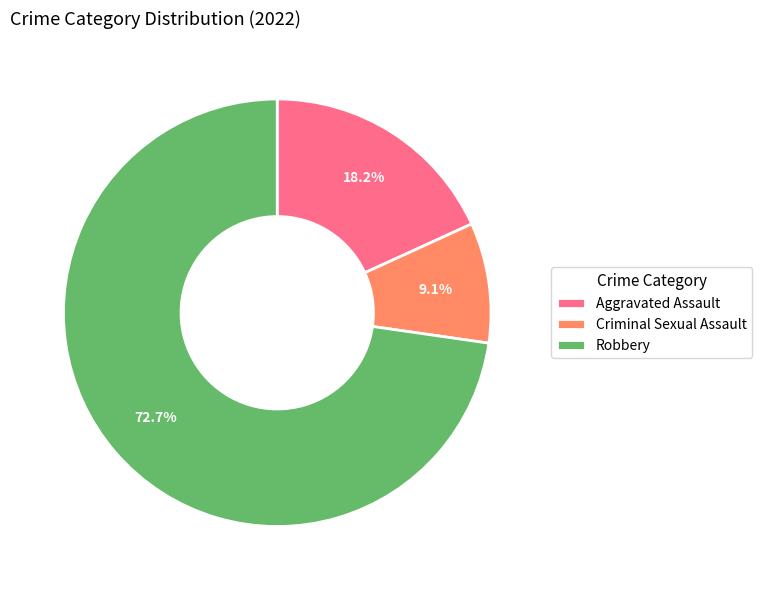

What is the majority slice?

Robbery